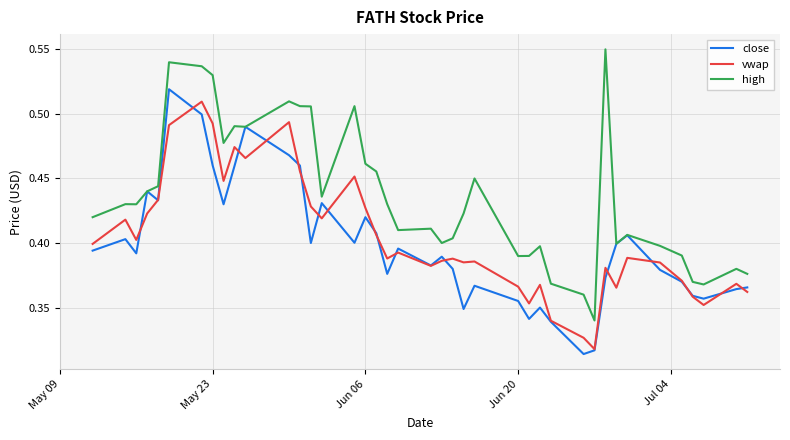

True or false: high and vwap cross at least once.

False